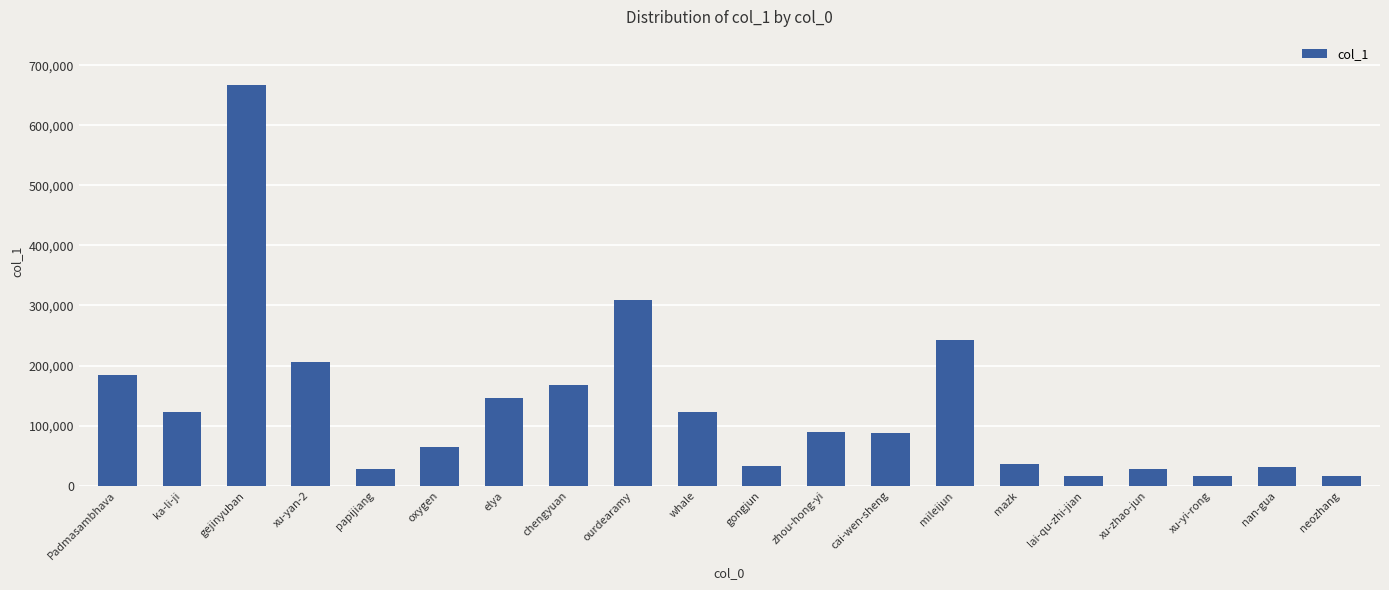

What is the value of the 8th bar from the left?

166977